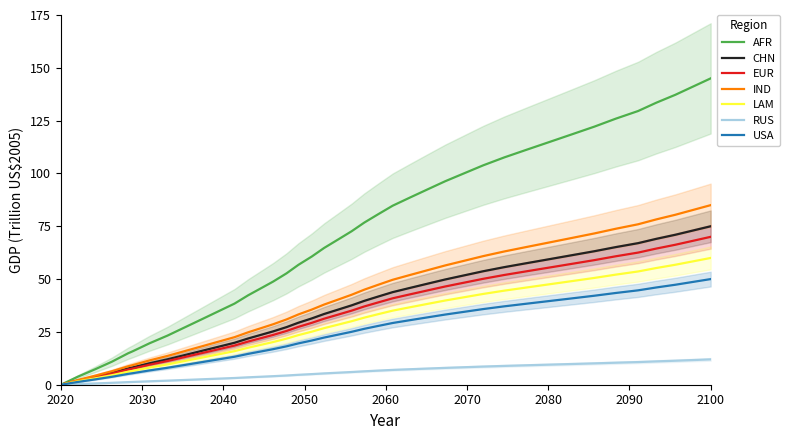

How many positive values does the y series have?

39